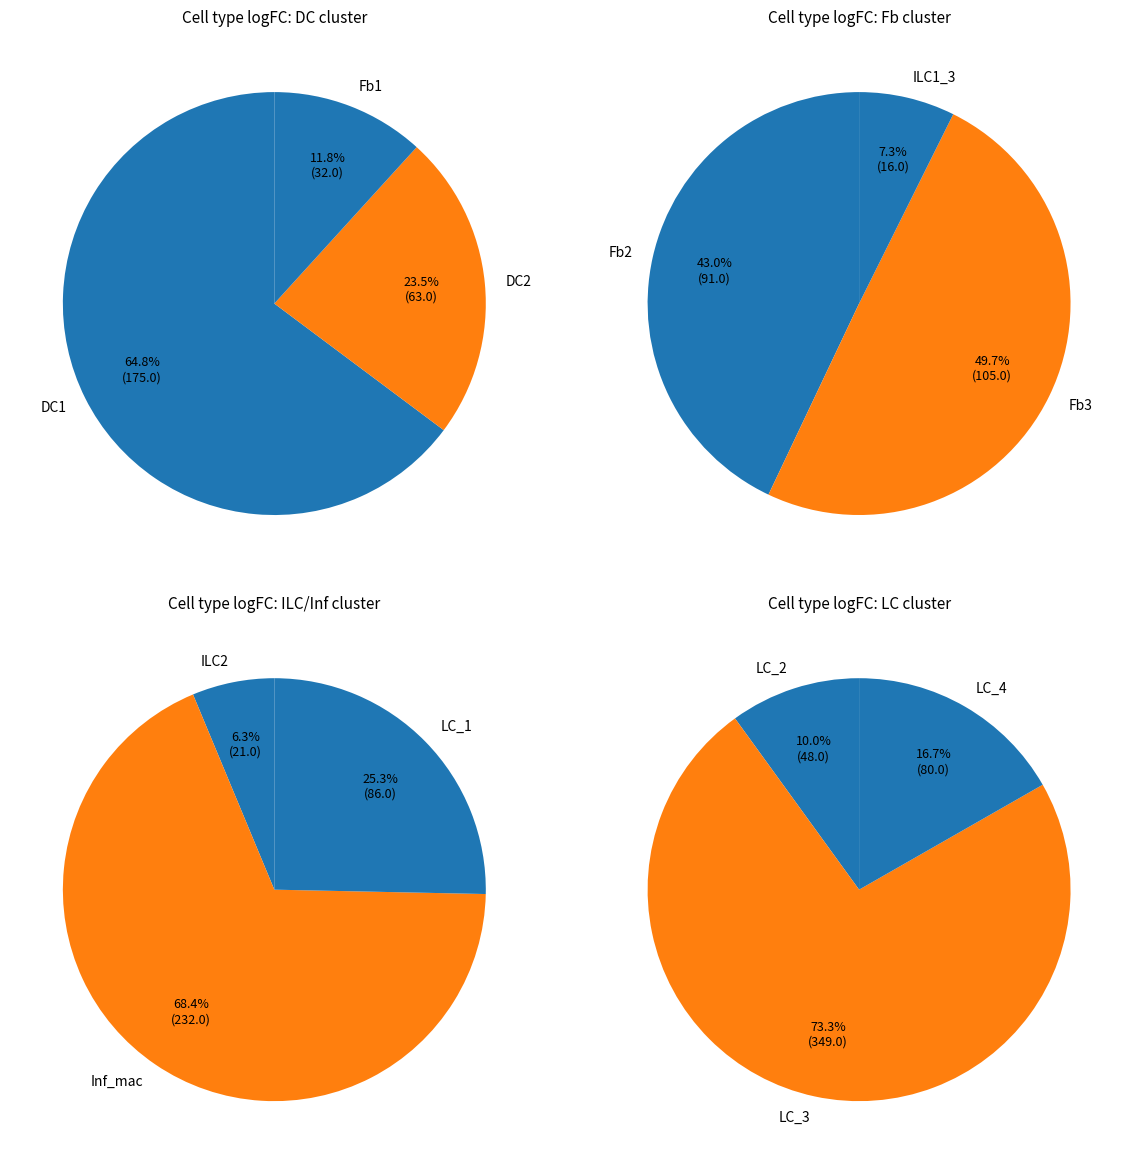

What is the largest slice in the pie chart?

LC_3